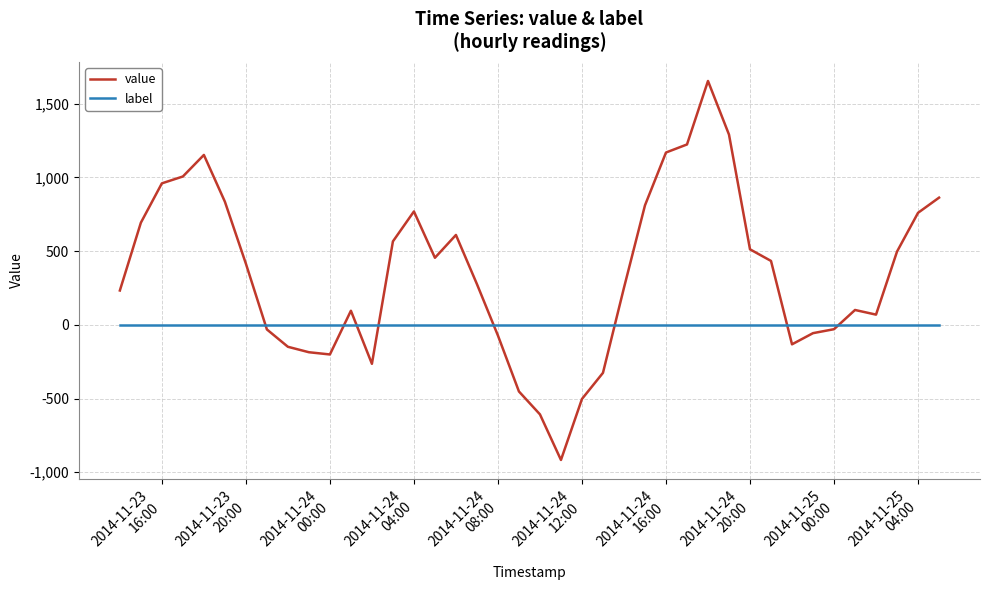

Which series has the largest range (max minus min)?

value